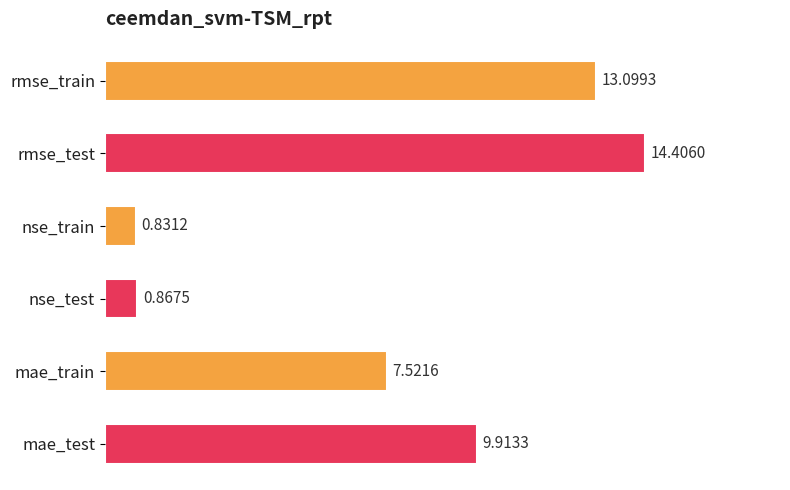

List the labels in order of value, largest first.

rmse_test, rmse_train, mae_test, mae_train, nse_test, nse_train